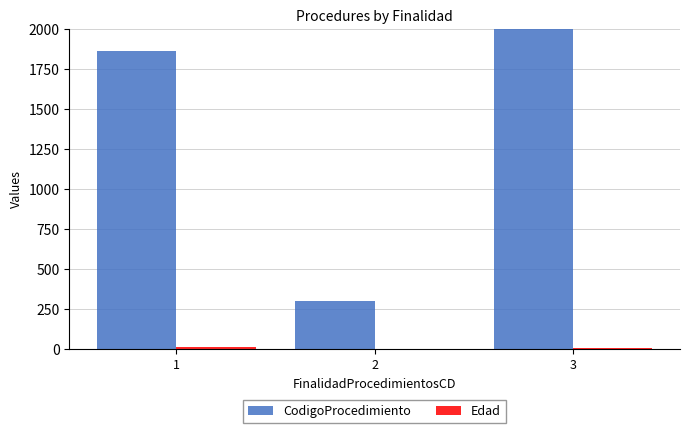

What is the average value of the CodigoProcedimiento series?

1857